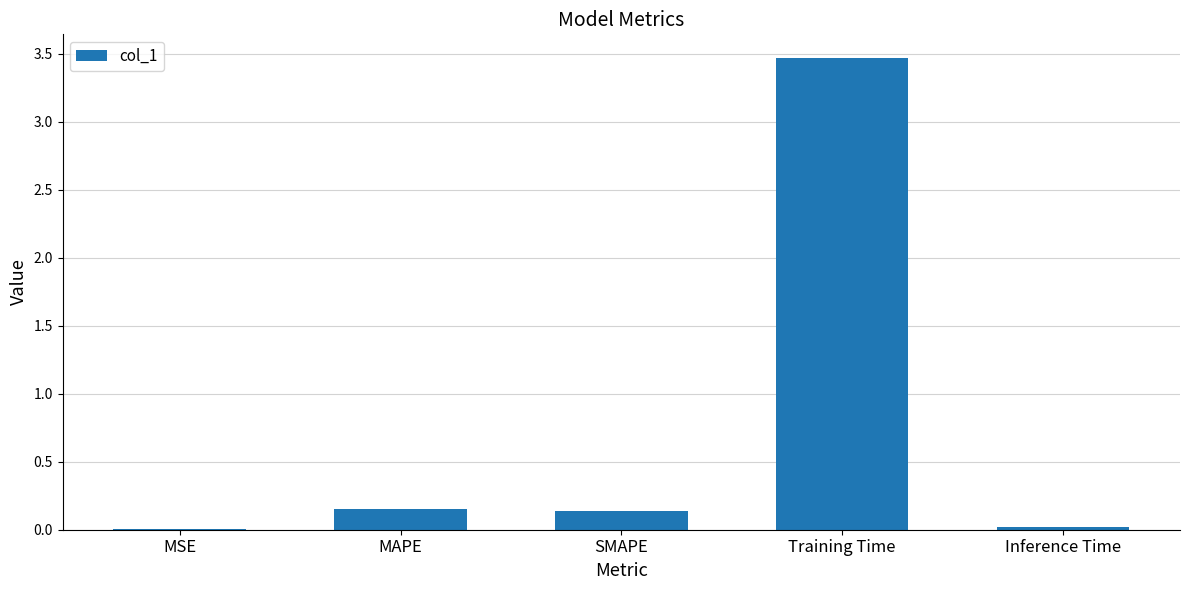

The value at Inference Time is 0.0. True or false?

True